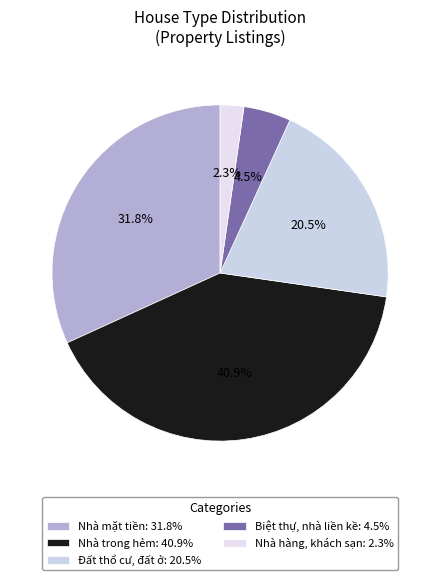

Rank the categories by value from lowest to highest.

Nhà hàng, khách sạn, Biệt thự, nhà liền kề, Đất thổ cư, đất ở, Nhà mặt tiền, Nhà trong hẻm